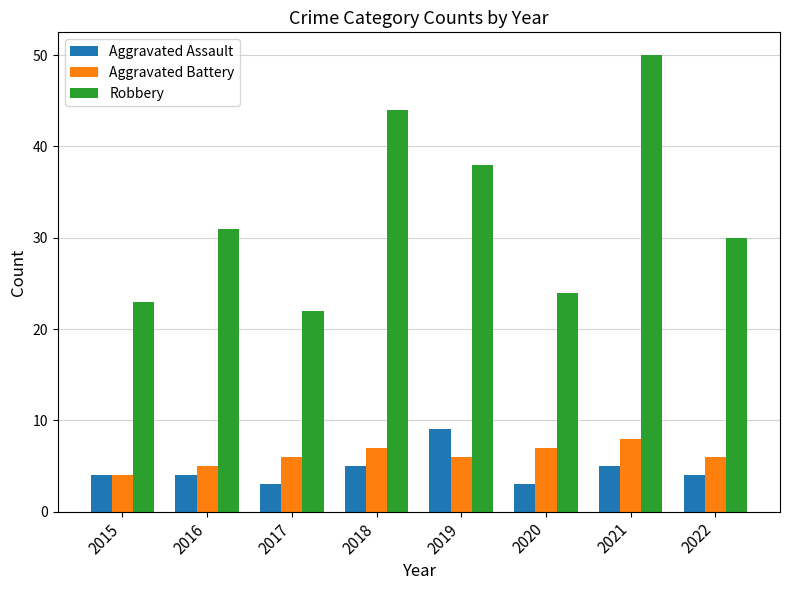

Reading left to right, transcribe all the data shown in this chart.

Aggravated Assault: 4	4	3	5	9	3	5	4
Aggravated Battery: 4	5	6	7	6	7	8	6
Robbery: 23	31	22	44	38	24	50	30